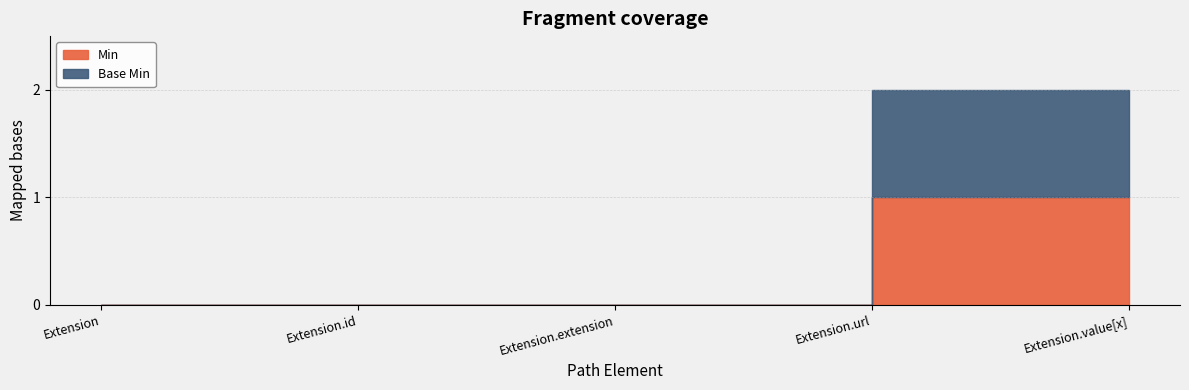

What are all the series names shown in the legend?

Min, Base Min